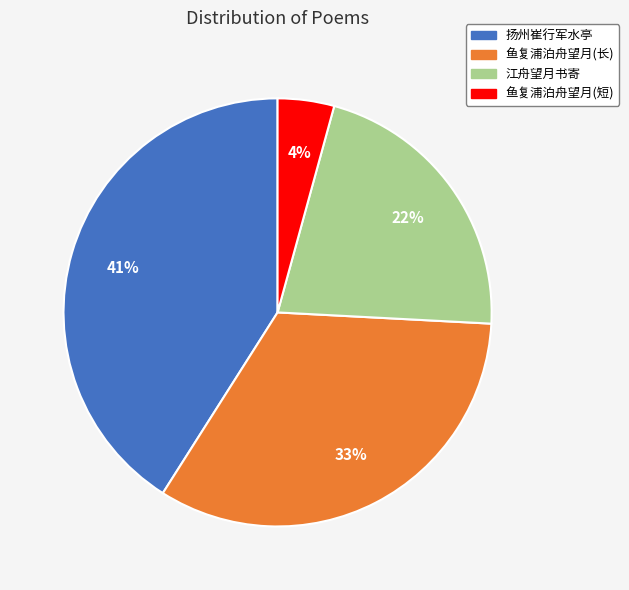

To the nearest percent, what is the average slice percentage?

25%